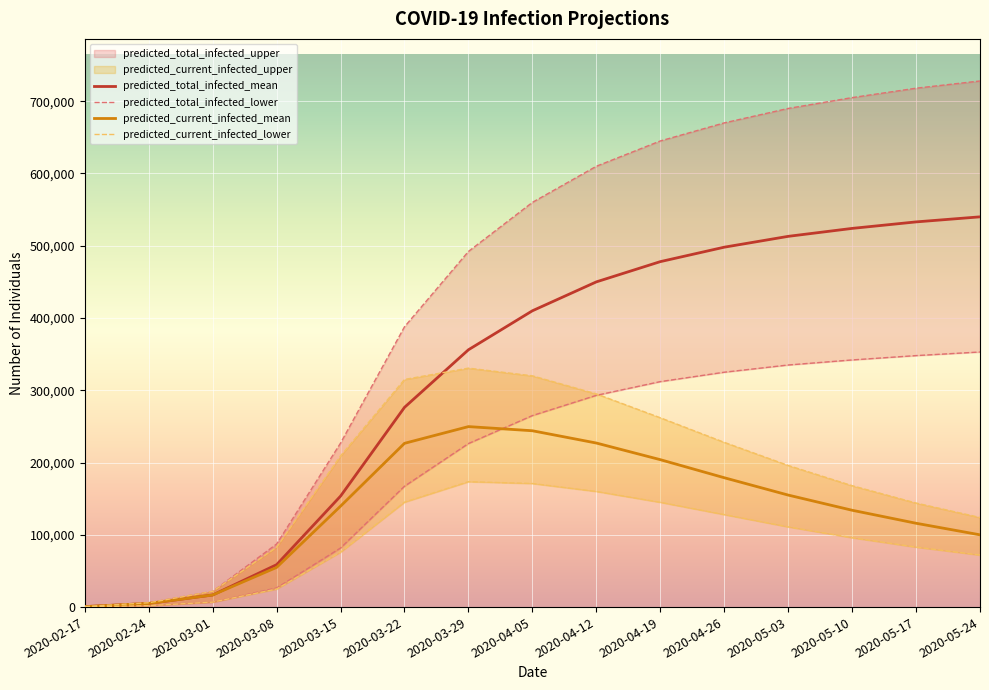

True or false: predicted_total_infected_mean has more than 0 points higher than both neighbors.

False